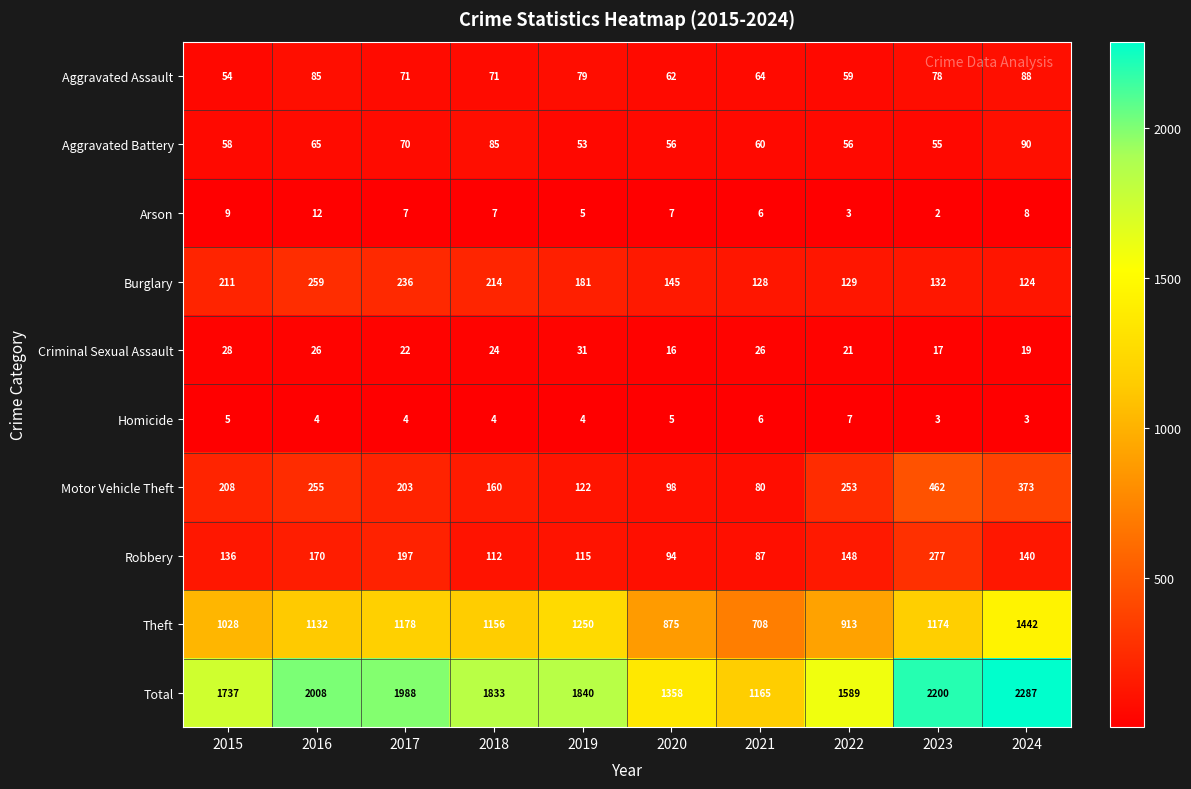

What is the difference between the maximum and minimum values in the Robbery series?

190